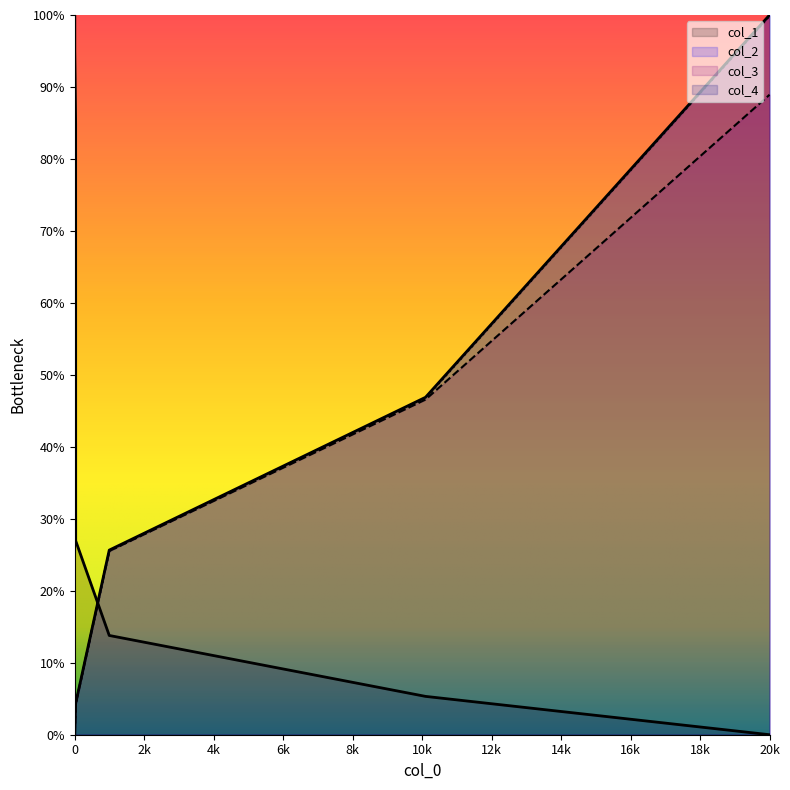

How many series are shown in this chart?

4